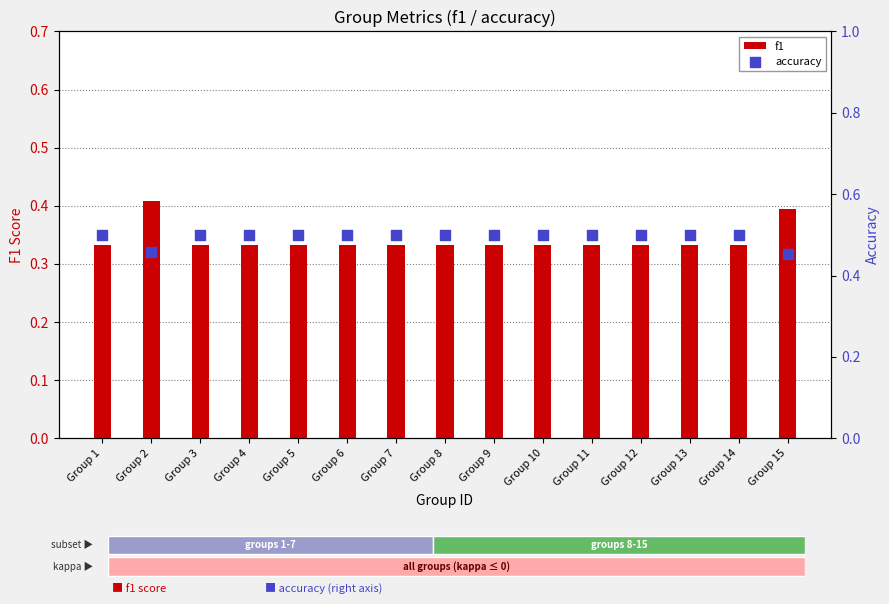

At how many categories does at least one series exceed 0?

15